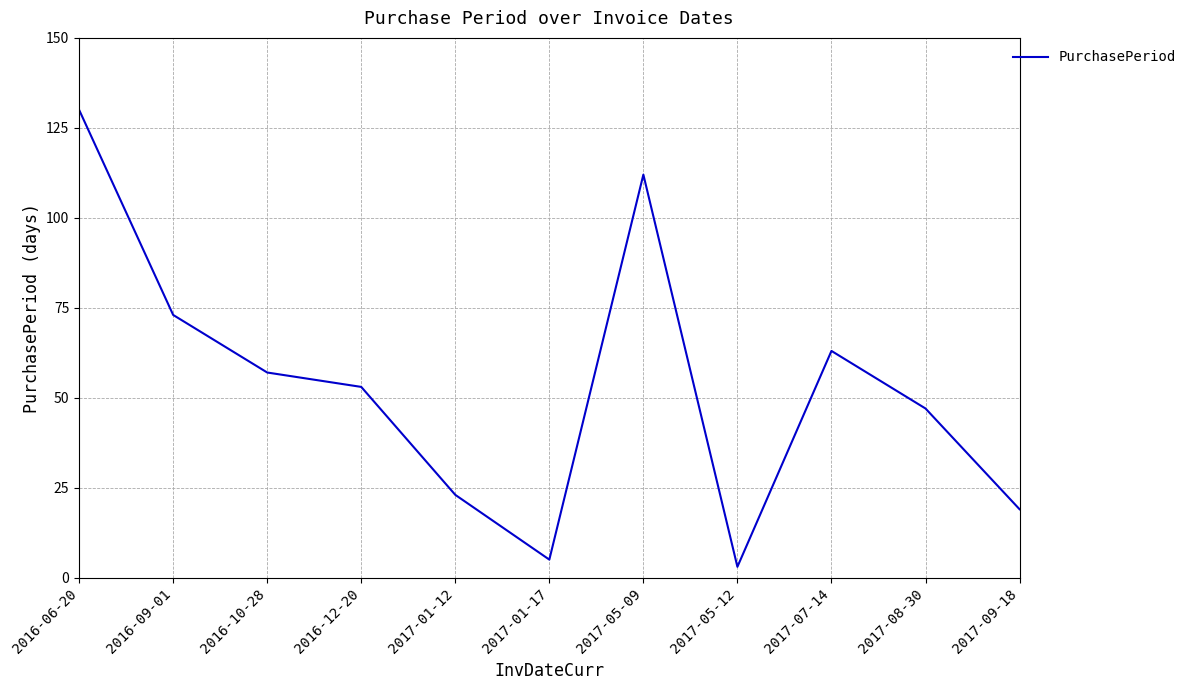

Read the value at 2016-10-28.

57